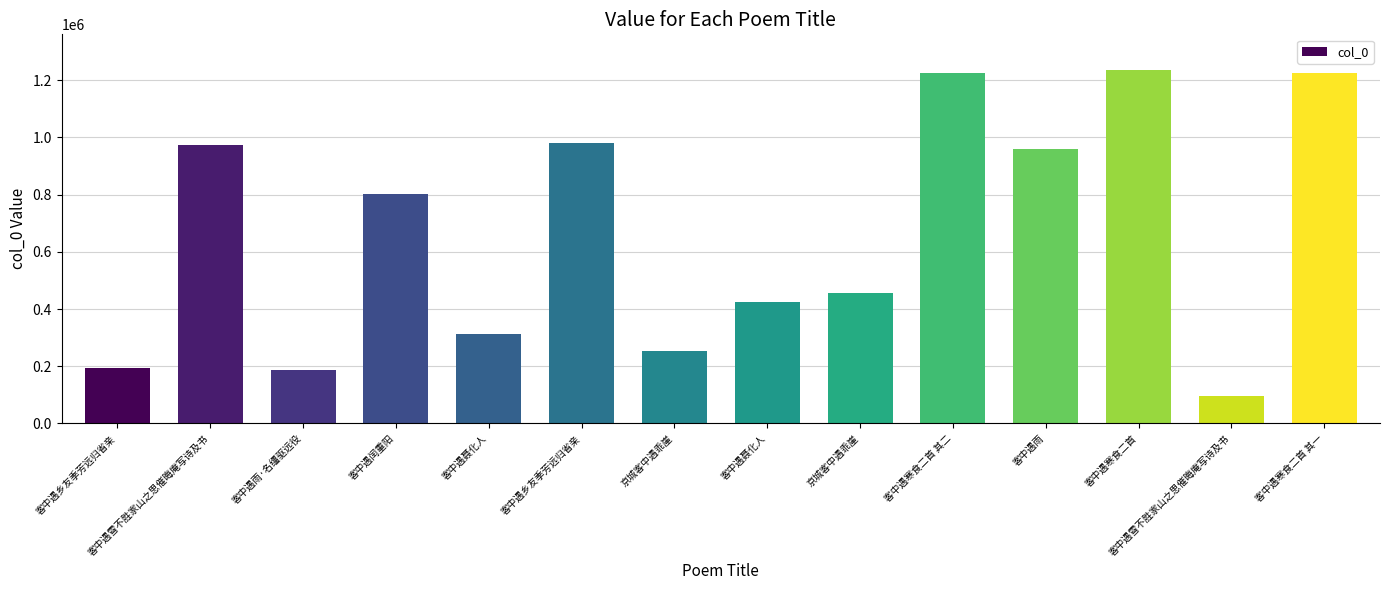

How many bars are there in total?

14